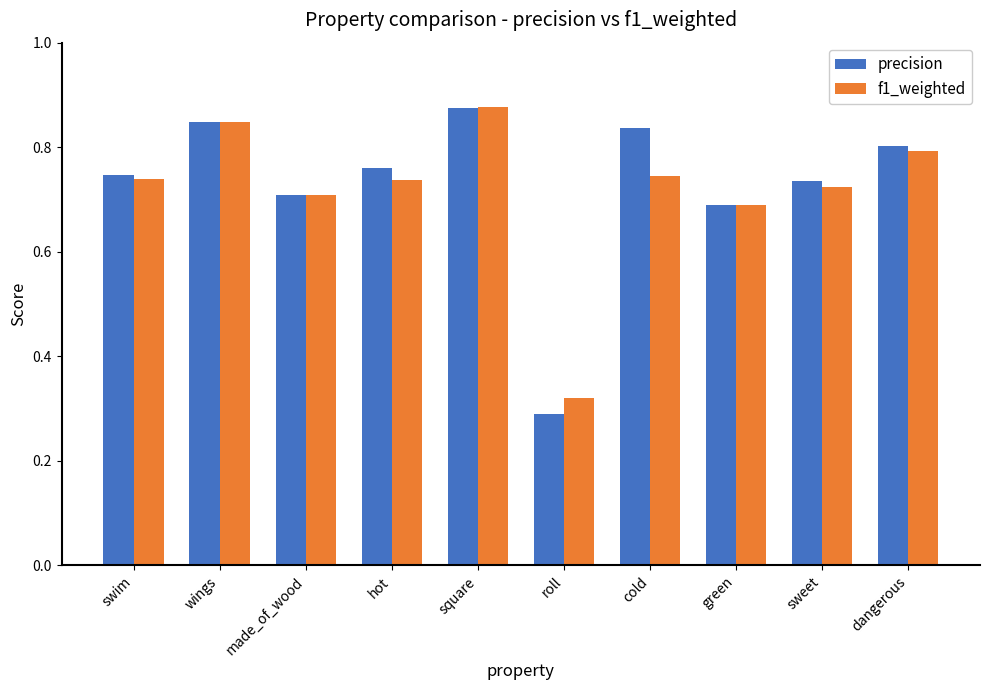

What is the difference between the maximum and minimum values in the f1_weighted series?

0.6